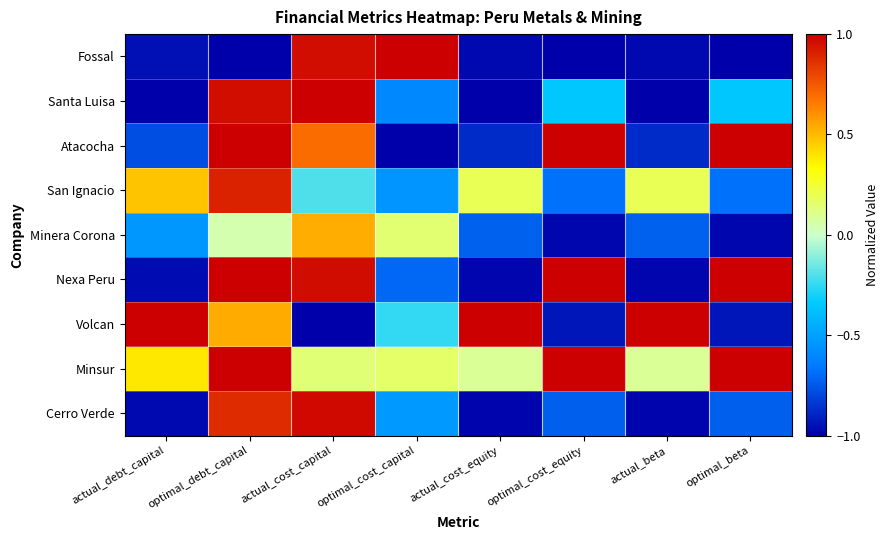

Reading left to right, extract all data points from this chart.

Cerro Verde: actual_debt_capital=-1.0	optimal_debt_capital=0.9	actual_cost_capital=1.0	optimal_cost_capital=-0.5	actual_cost_equity=-1.0	optimal_cost_equity=-0.7	actual_beta=-1.0	optimal_beta=-0.7
Minsur: actual_debt_capital=0.4	optimal_debt_capital=1.0	actual_cost_capital=0.1	optimal_cost_capital=0.2	actual_cost_equity=0.1	optimal_cost_equity=1.0	actual_beta=0.1	optimal_beta=1.0
Volcan: actual_debt_capital=1.0	optimal_debt_capital=0.5	actual_cost_capital=-1.0	optimal_cost_capital=-0.2	actual_cost_equity=1.0	optimal_cost_equity=-0.9	actual_beta=1.0	optimal_beta=-0.9
Nexa Peru: actual_debt_capital=-1.0	optimal_debt_capital=1.0	actual_cost_capital=1.0	optimal_cost_capital=-0.7	actual_cost_equity=-1.0	optimal_cost_equity=1.0	actual_beta=-1.0	optimal_beta=1.0
Minera Corona: actual_debt_capital=-0.5	optimal_debt_capital=0.1	actual_cost_capital=0.5	optimal_cost_capital=0.1	actual_cost_equity=-0.7	optimal_cost_equity=-1.0	actual_beta=-0.7	optimal_beta=-1.0
San Ignacio: actual_debt_capital=0.5	optimal_debt_capital=0.9	actual_cost_capital=-0.2	optimal_cost_capital=-0.5	actual_cost_equity=0.2	optimal_cost_equity=-0.7	actual_beta=0.2	optimal_beta=-0.7
Atacocha: actual_debt_capital=-0.8	optimal_debt_capital=1.0	actual_cost_capital=0.7	optimal_cost_capital=-1.0	actual_cost_equity=-0.9	optimal_cost_equity=1.0	actual_beta=-0.9	optimal_beta=1.0
Santa Luisa: actual_debt_capital=-1.0	optimal_debt_capital=1.0	actual_cost_capital=1.0	optimal_cost_capital=-0.6	actual_cost_equity=-1.0	optimal_cost_equity=-0.3	actual_beta=-1.0	optimal_beta=-0.3
Fossal: actual_debt_capital=-1.0	optimal_debt_capital=-1.0	actual_cost_capital=1.0	optimal_cost_capital=1.0	actual_cost_equity=-1.0	optimal_cost_equity=-1.0	actual_beta=-1.0	optimal_beta=-1.0